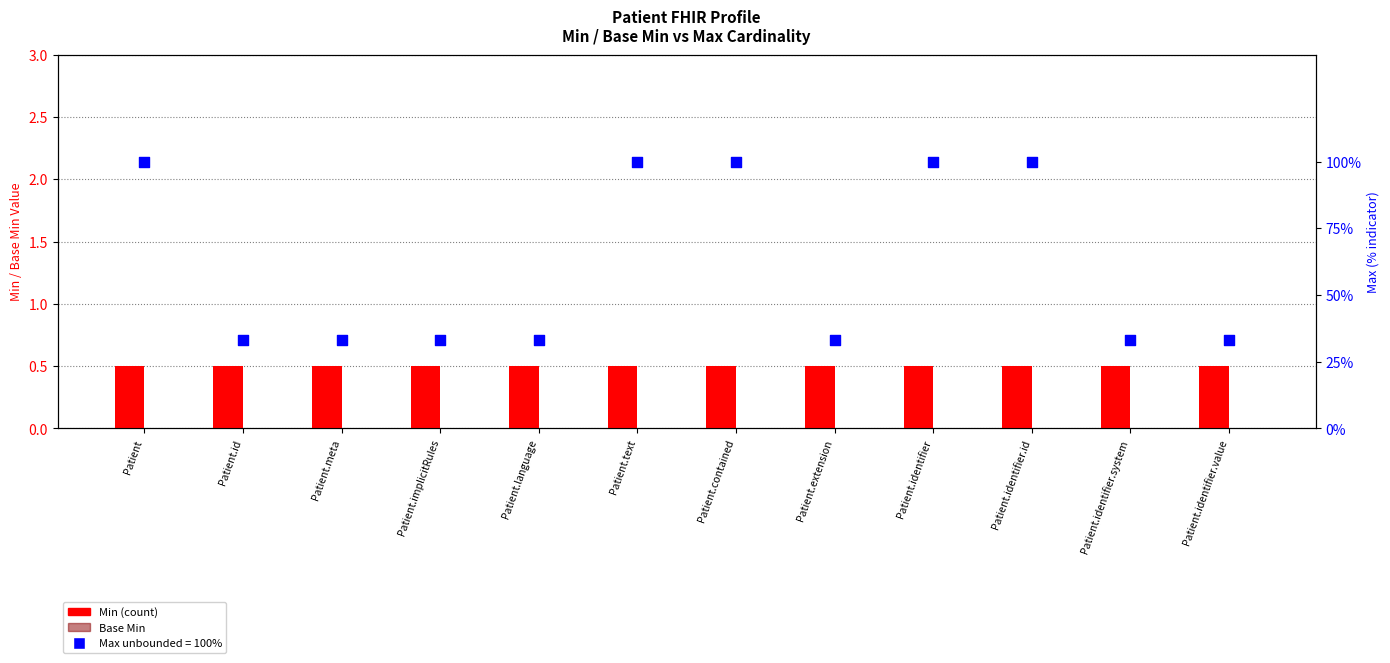

Which series has the widest spread of Y values?

Max (unbounded=100%)